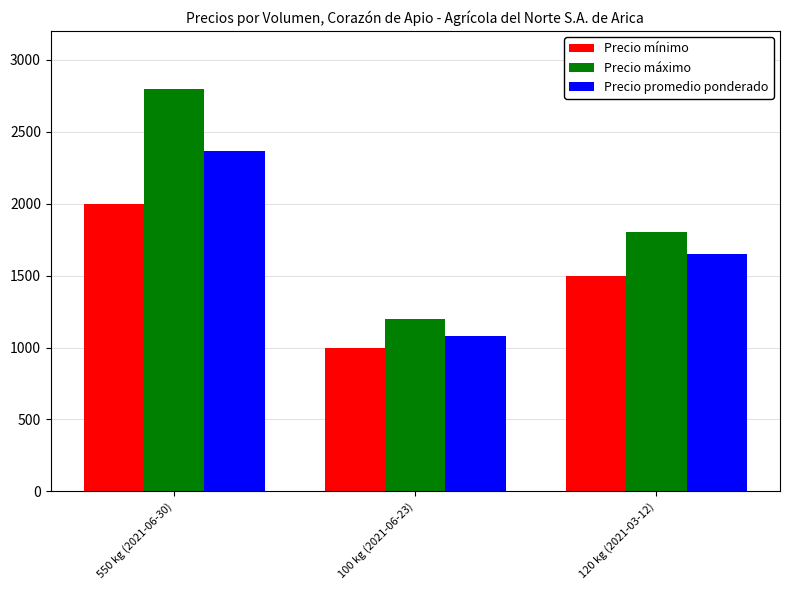

What is the difference between the maximum and minimum values in the Precio promedio ponderado series?

1284